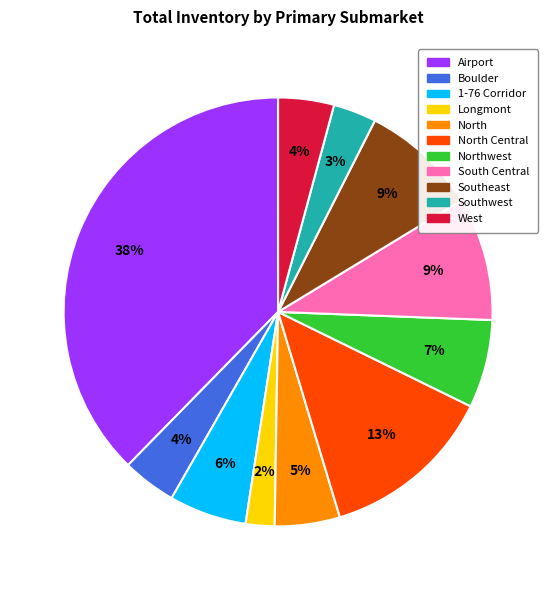

Is the sum of Southwest and Northwest greater than half?

No